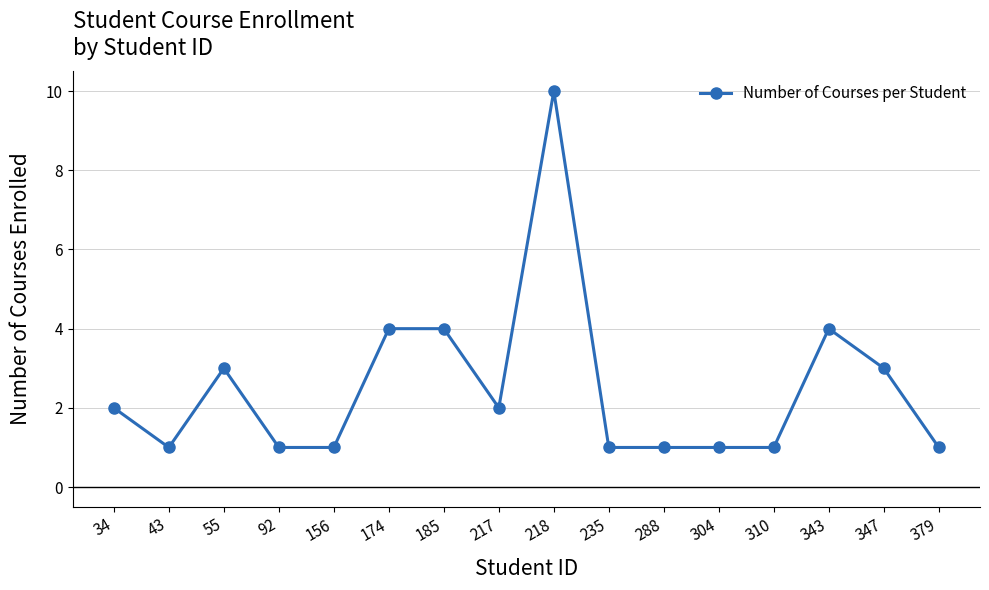

What is the greatest value displayed?

10